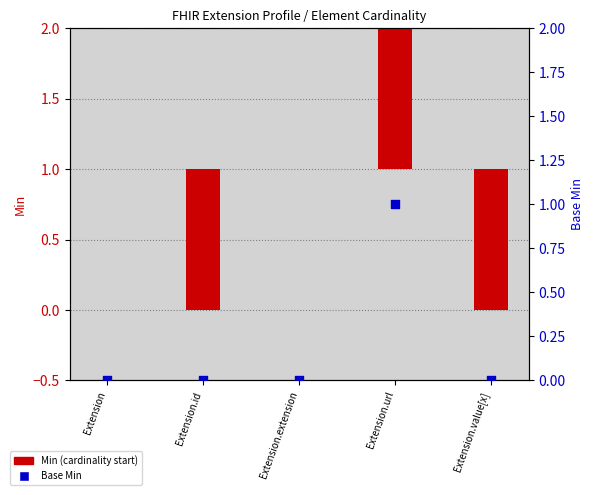

Which series has the largest Y range (max minus min)?

Min (cardinality start)